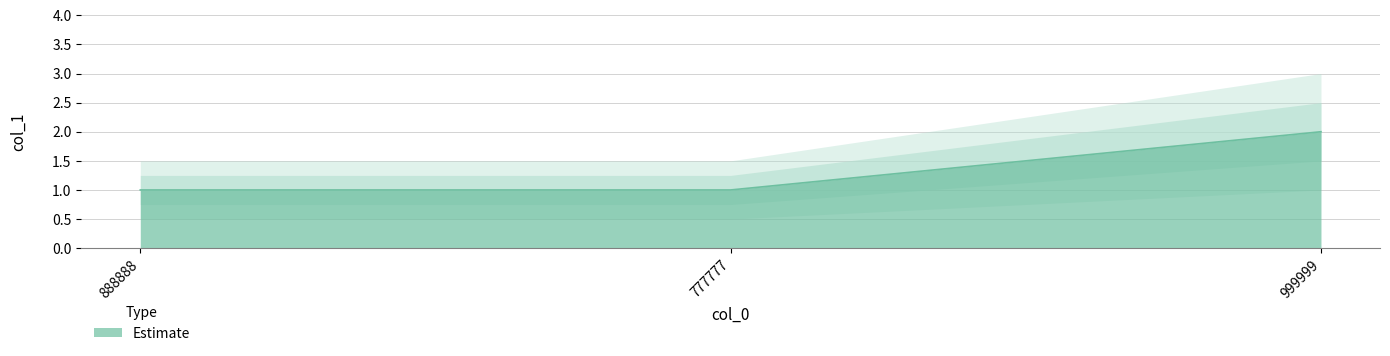

Rank the categories by value from lowest to highest.

888888, 777777, 999999